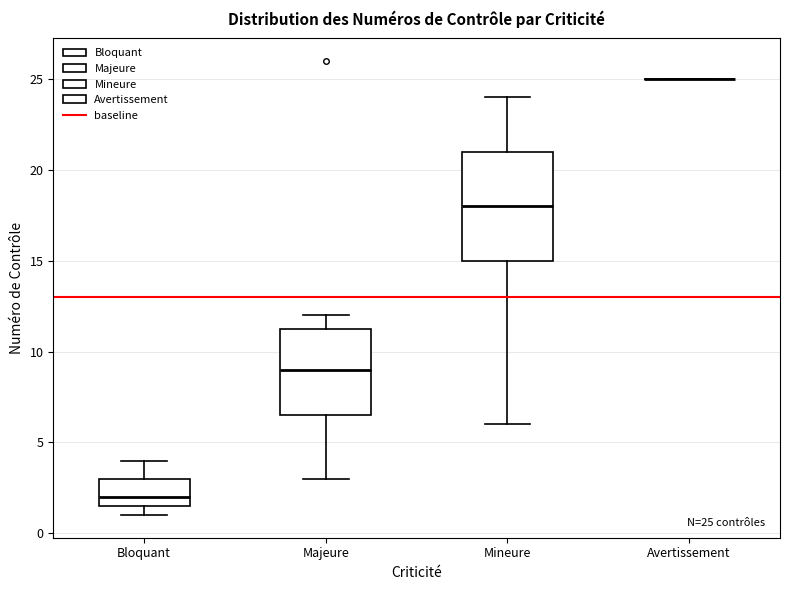

Comparing the boxes themselves (not the whiskers), which one is the tallest?

Mineure